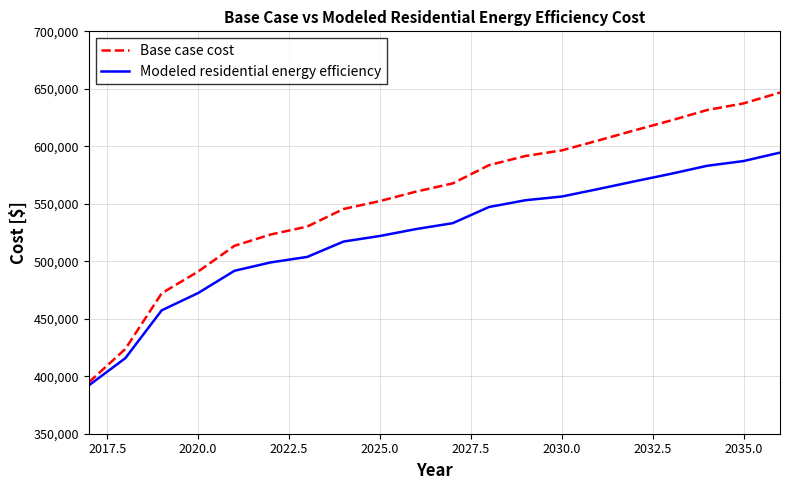

List the series in order of their overall mean, lowest first.

Modeled residential energy efficiency, Base case cost